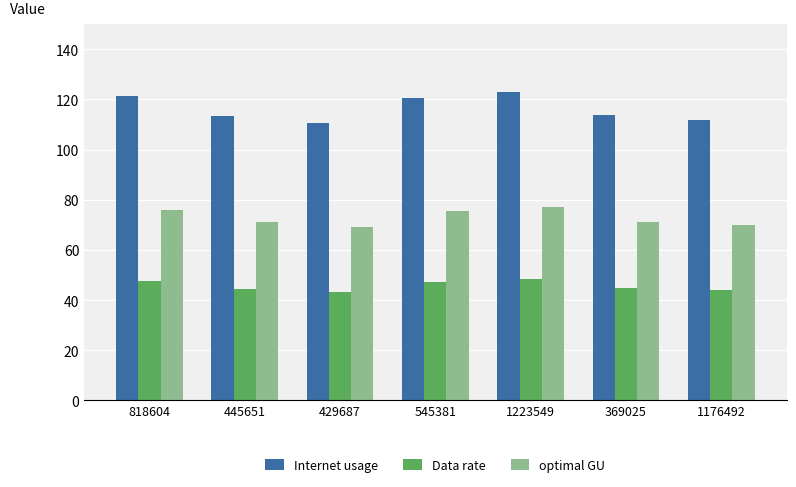

List the series in order of their peak value, highest first.

Internet usage, optimal GU, Data rate